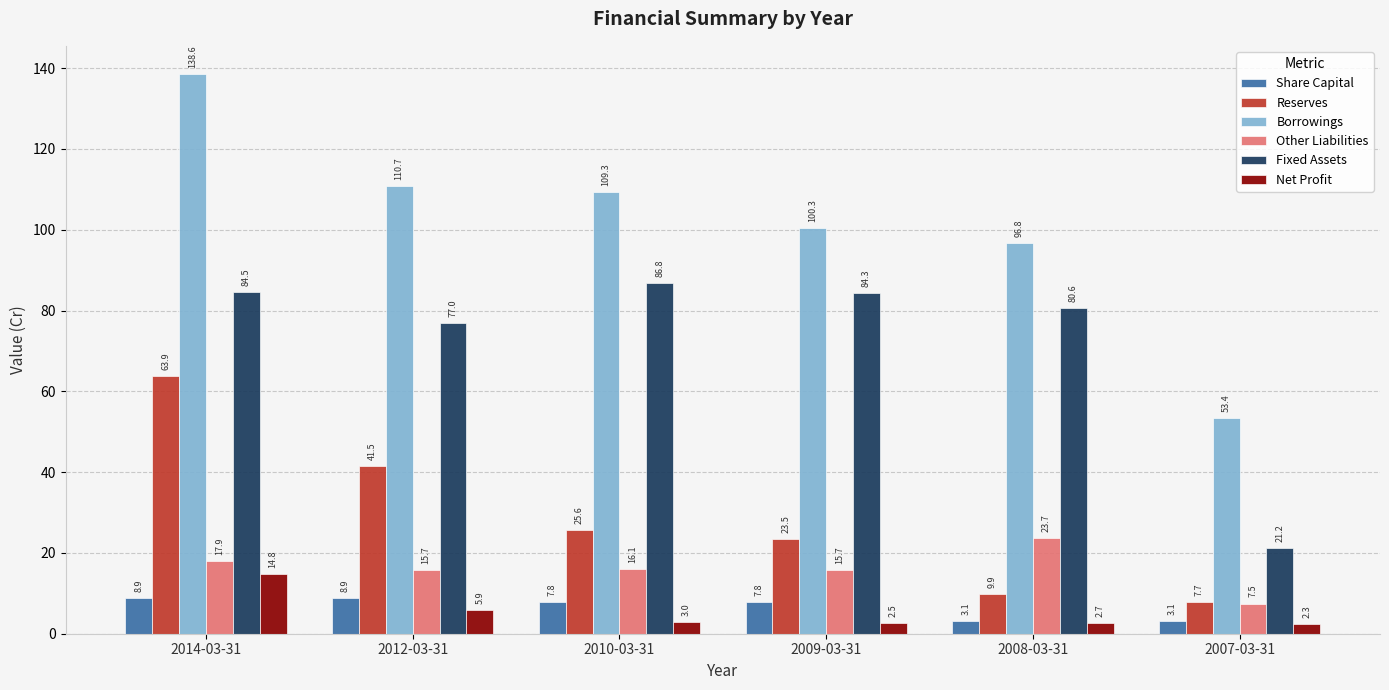

How many groups of bars are there?

6